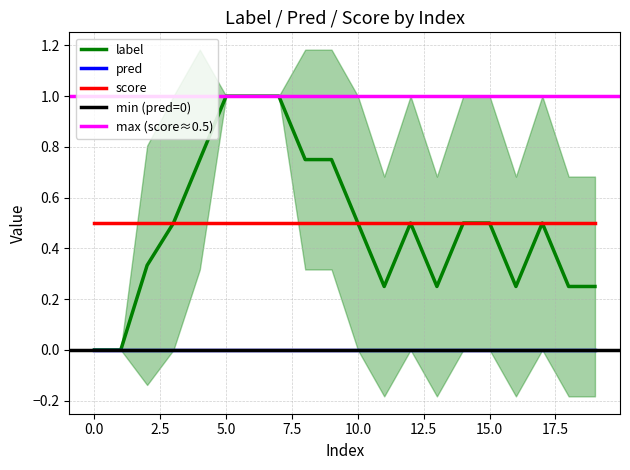

What is the maximum value for score?

0.5